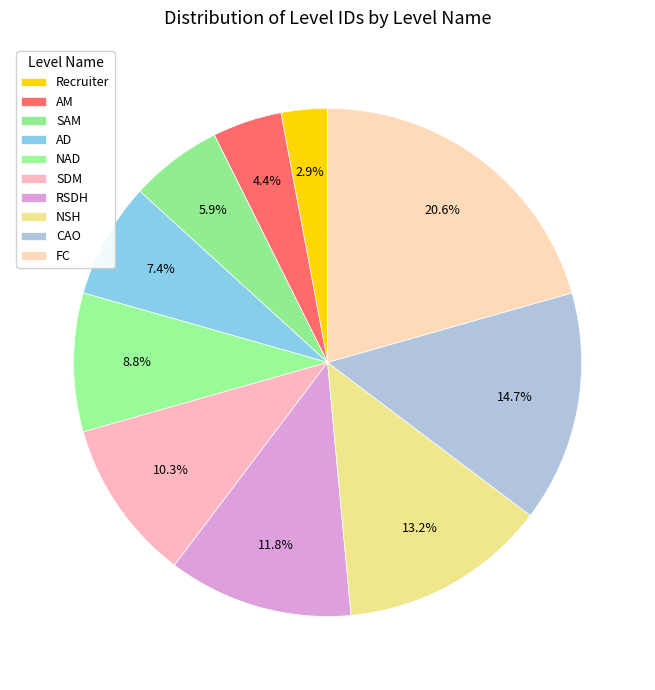

The NSH slice represents 13% of the pie. True or false?

True